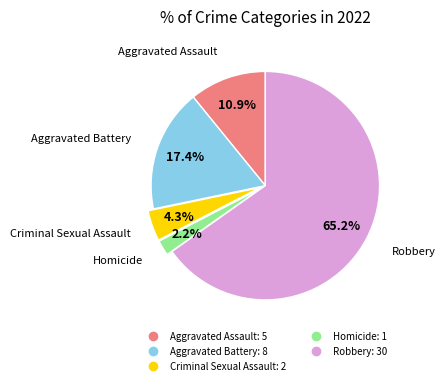

Count the number of slices in the pie.

5